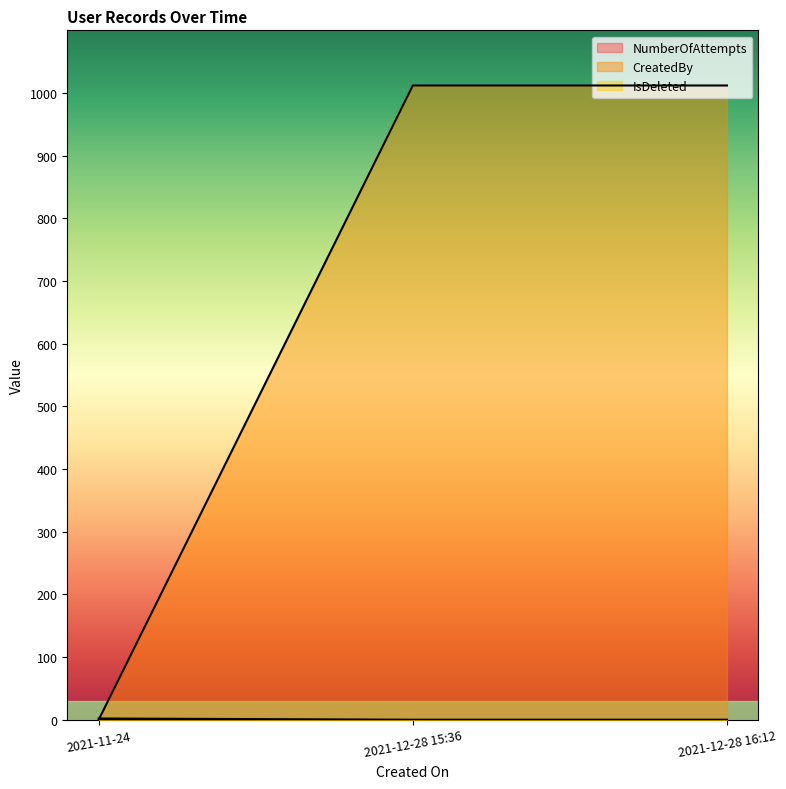

The value of CreatedBy at 2021-12-28 16:12 is 259. True or false?

False